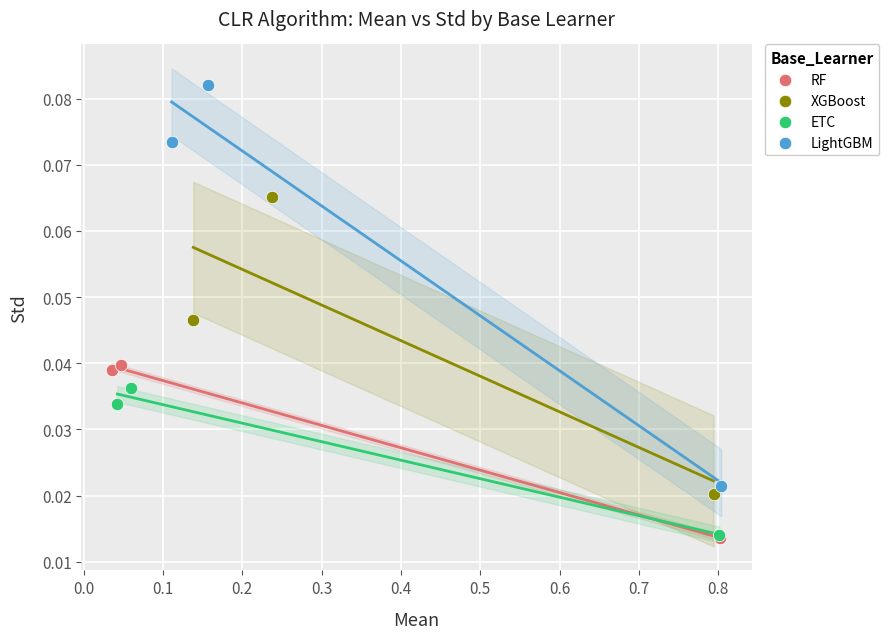

Which series has the largest Y range (max minus min)?

LightGBM